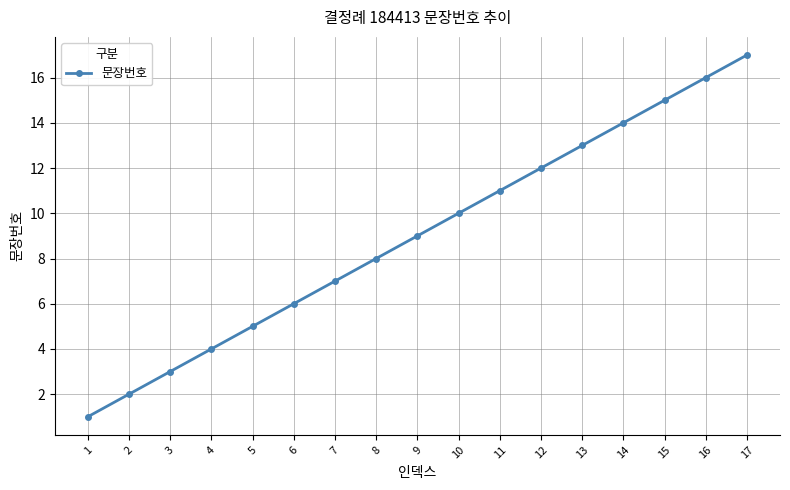

The value at 14 is 9. True or false?

False